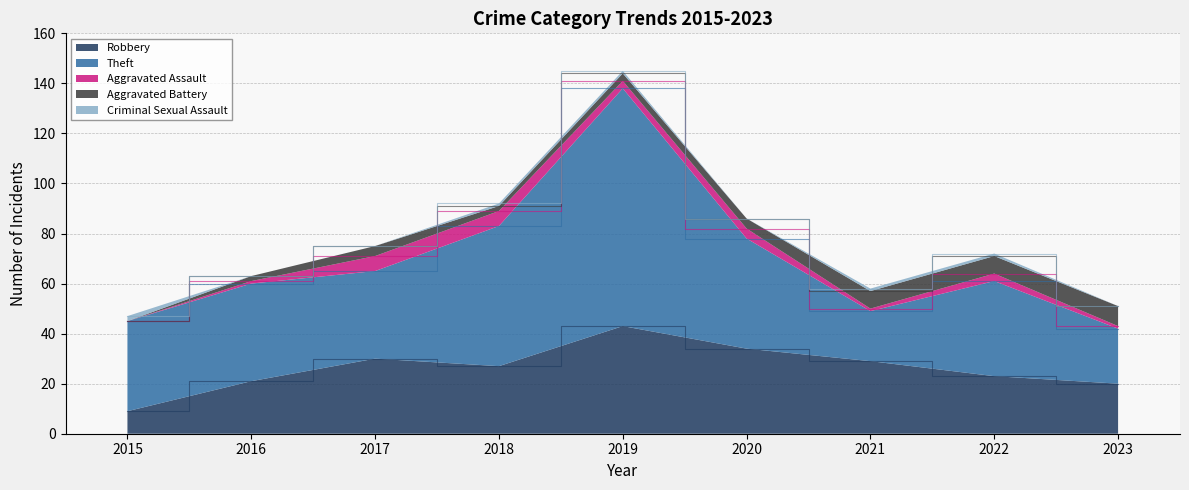

Reading right to left, transcribe all the data shown in this chart.

Robbery: 2023=20	2022=23	2021=29	2020=34	2019=43	2018=27	2017=30	2016=21	2015=9
Theft: 2023=22	2022=38	2021=20	2020=44	2019=95	2018=56	2017=35	2016=39	2015=36
Aggravated Assault: 2023=1	2022=3	2021=1	2020=4	2019=3	2018=6	2017=6	2016=1	2015=0
Aggravated Battery: 2023=8	2022=7	2021=7	2020=4	2019=3	2018=2	2017=4	2016=2	2015=0
Criminal Sexual Assault: 2023=0	2022=1	2021=1	2020=0	2019=1	2018=1	2017=0	2016=0	2015=2